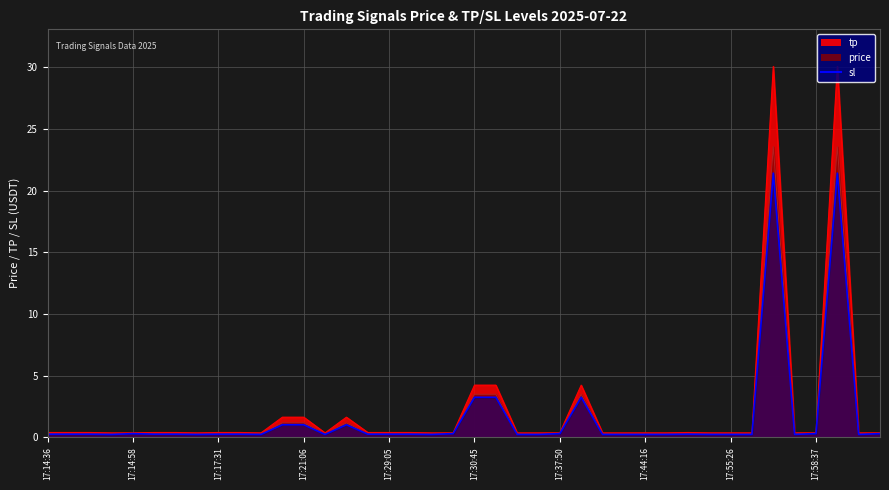

What is the average value of the tp series?

2.2